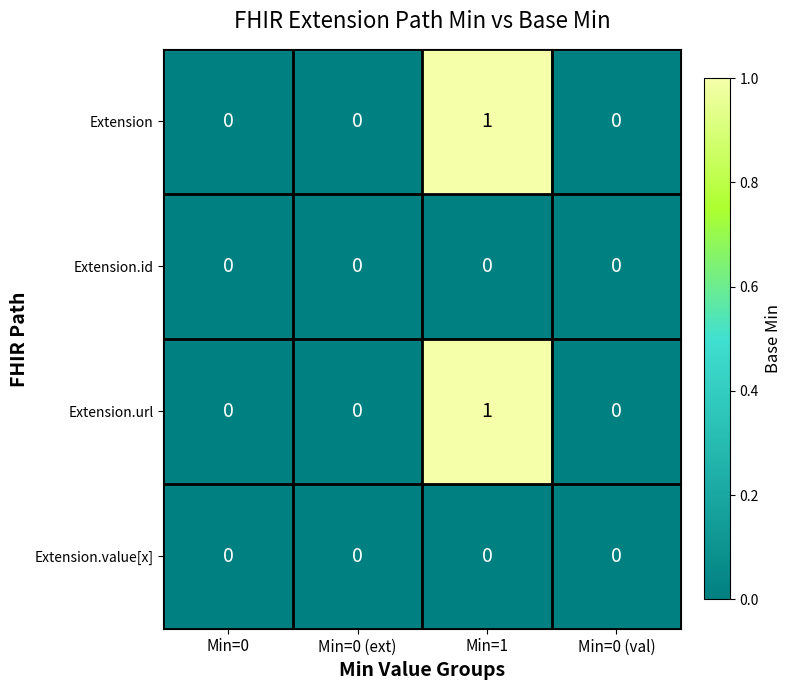

The value of Extension at Min=1 is 0. True or false?

False